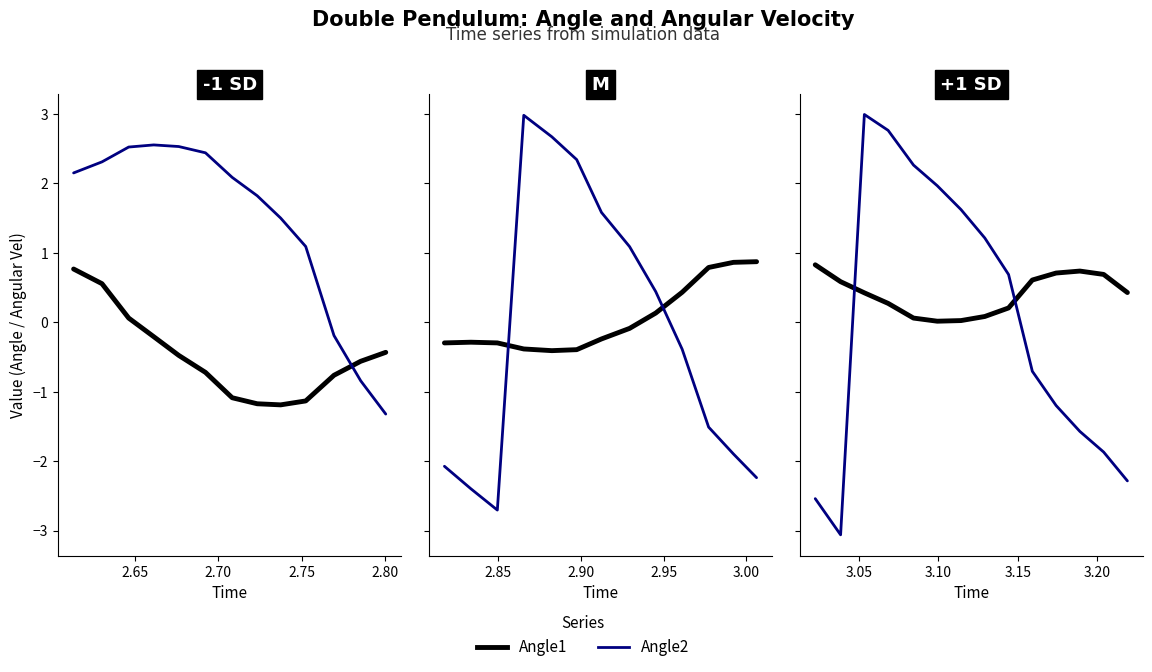

After their last crossing, which series has the higher values: Angle1 or Angle2?

Angle1